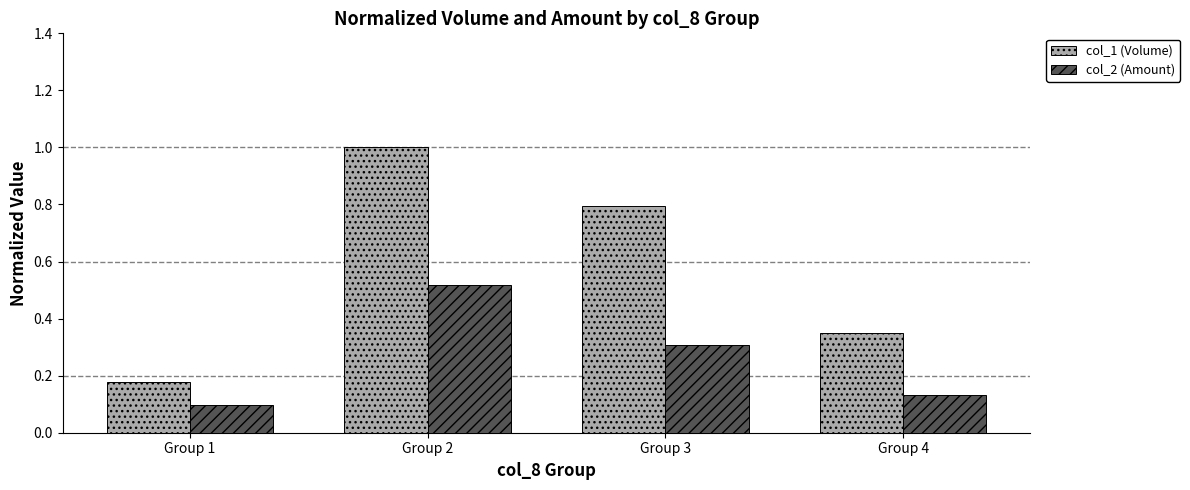

What is the sum of all col_1 (Volume) values?

2.3